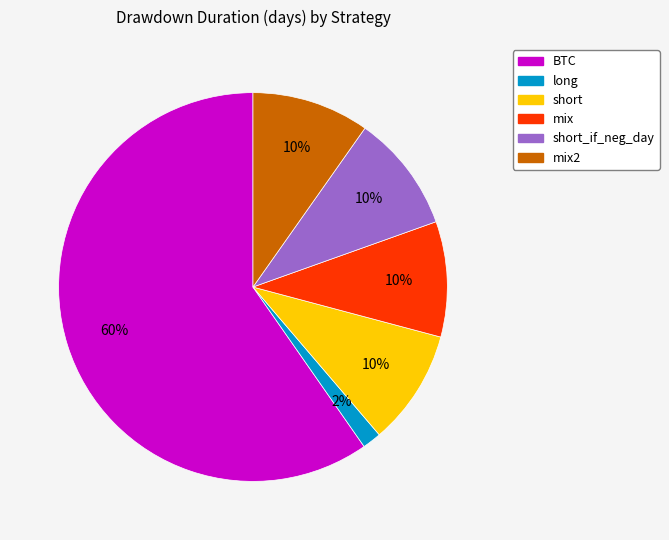

To the nearest percent, what is the average slice percentage?

17%